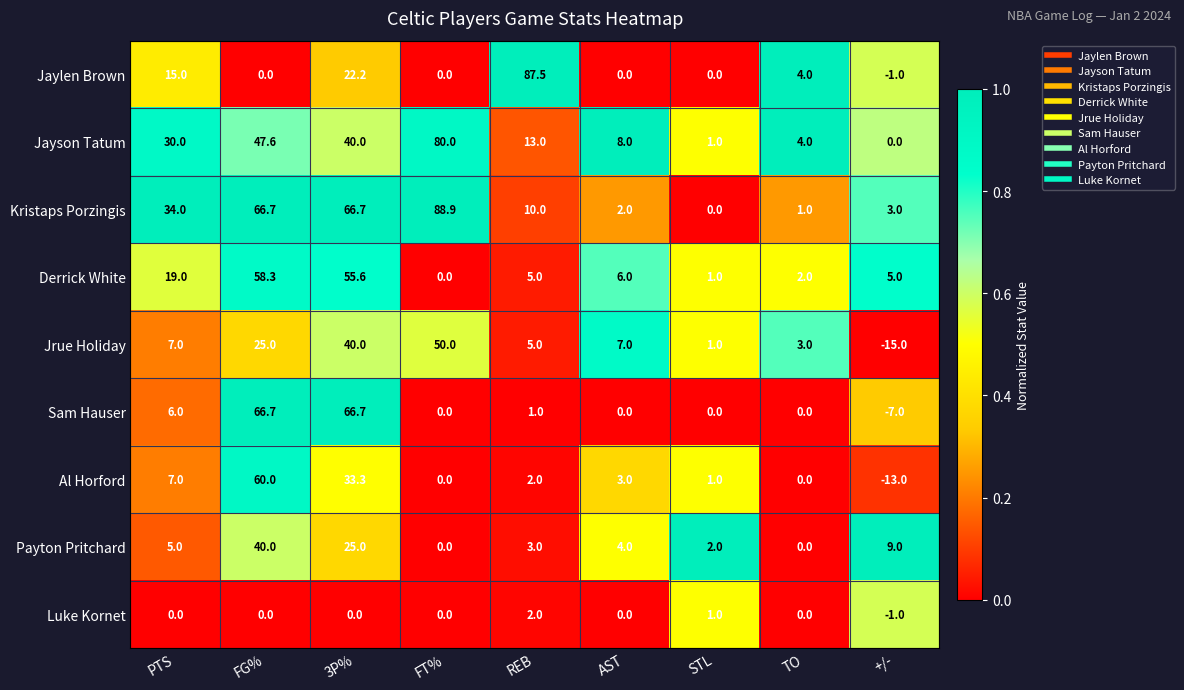

The Sam Hauser series shows 0.3 at REB. True or false?

False